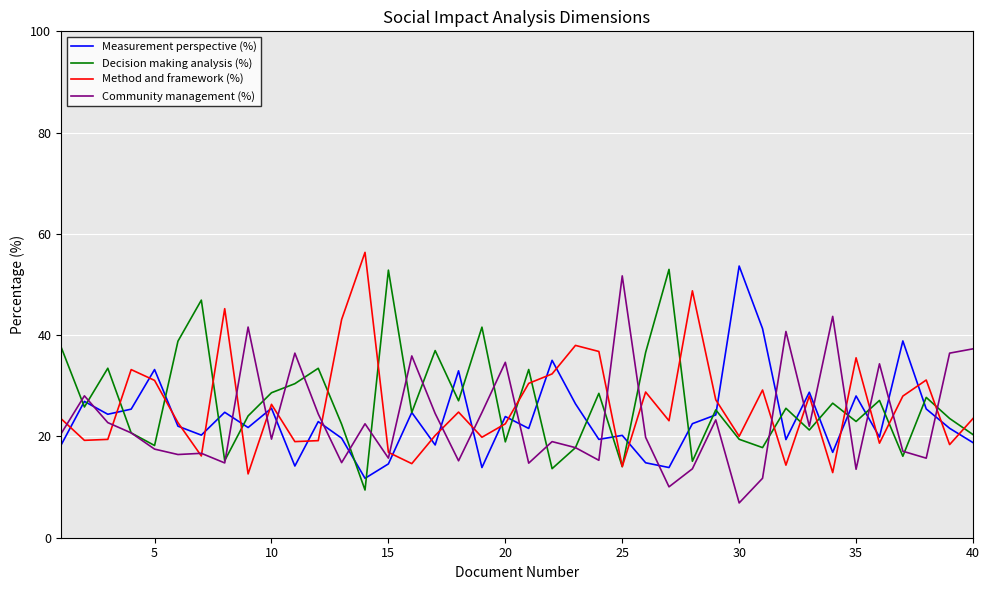

What is the lowest value of the Method and framework (%) series?

12.6